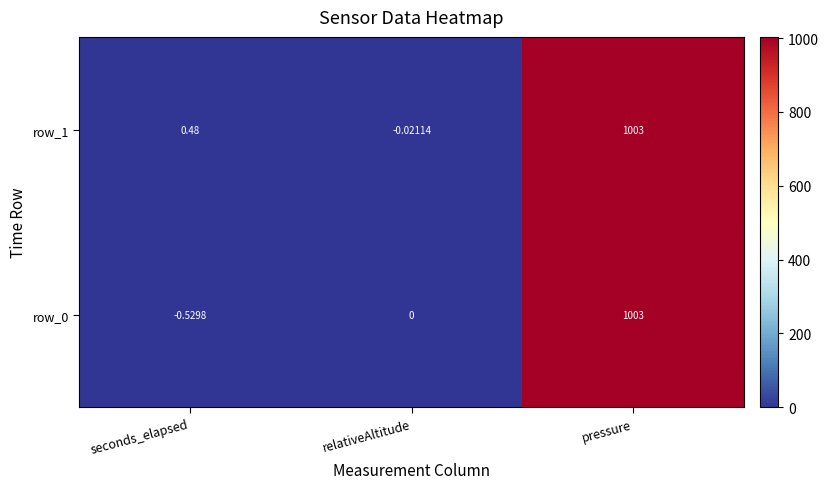

Which category has the lowest value in the row_1 series?

relativeAltitude